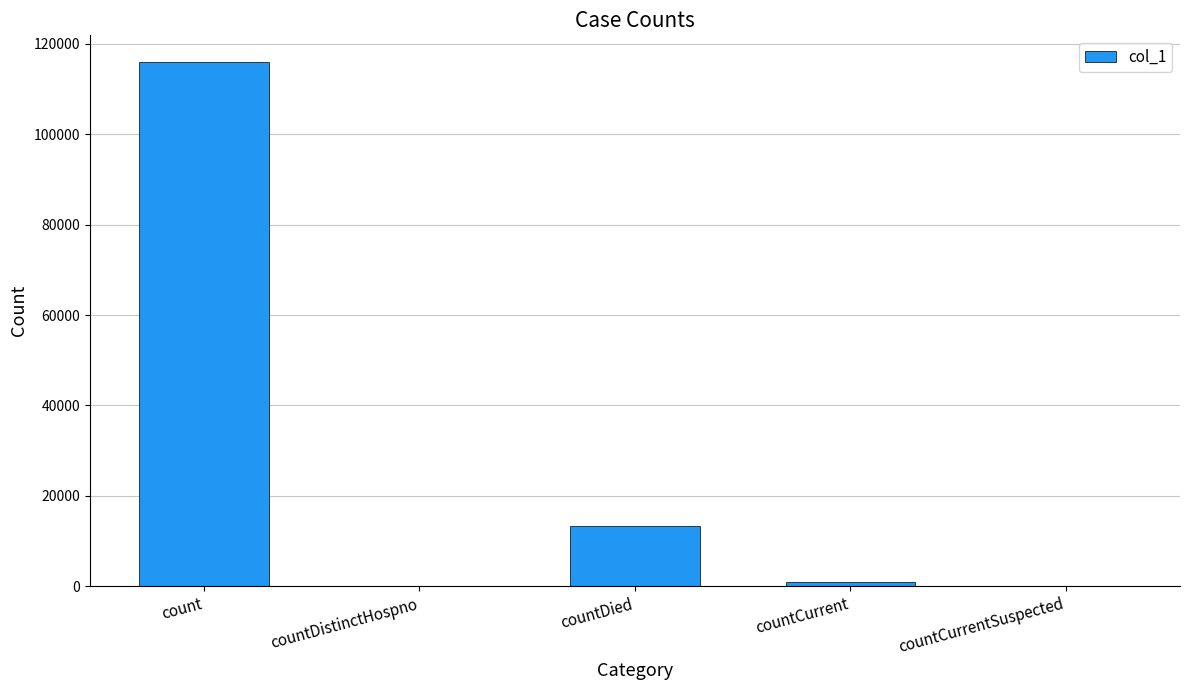

How many series are shown in this chart?

1